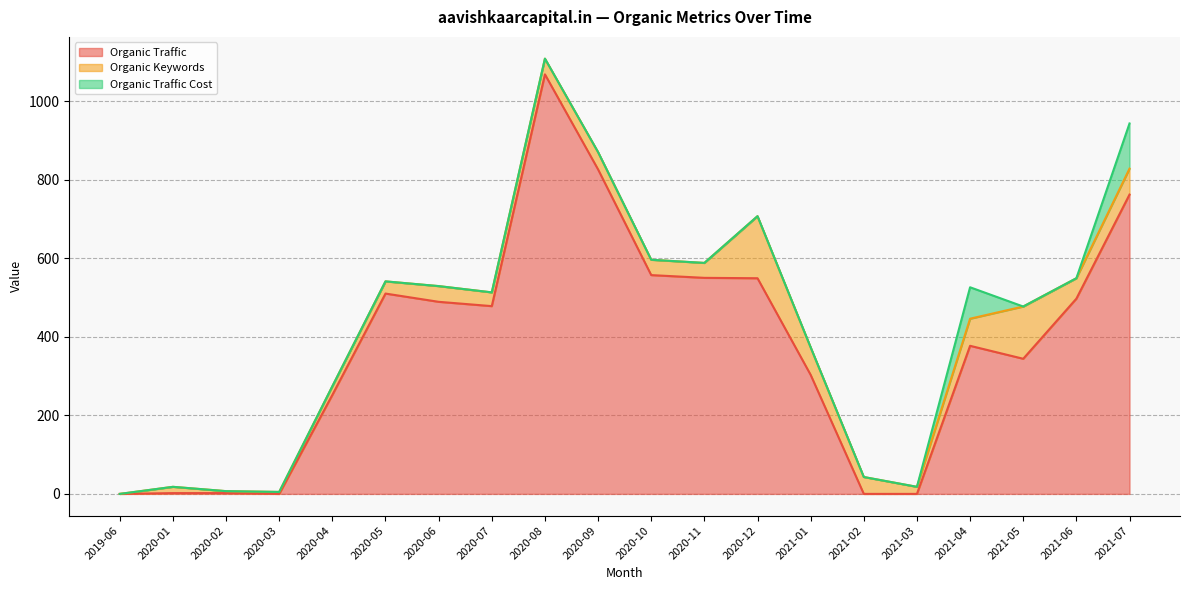

Which has a higher value, 2020-05 or 2020-07?

2020-05